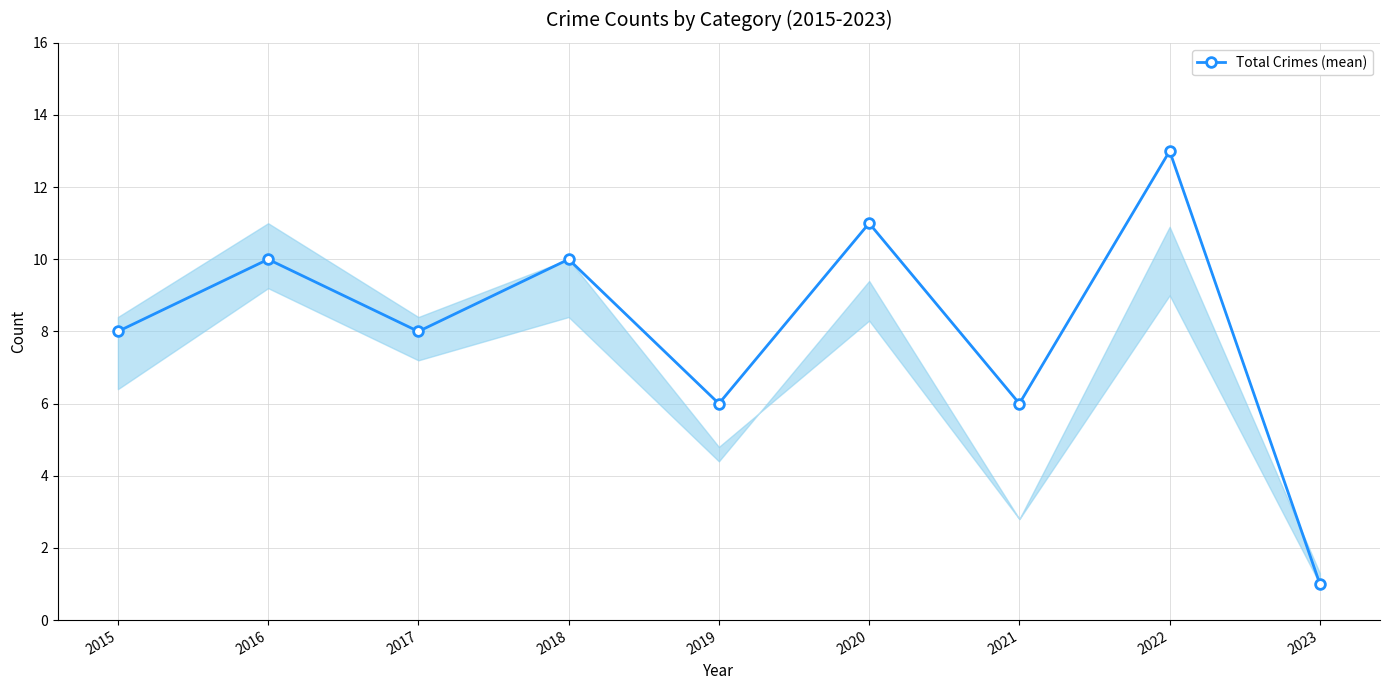

Does the chart display data point markers on the line(s)?

Yes